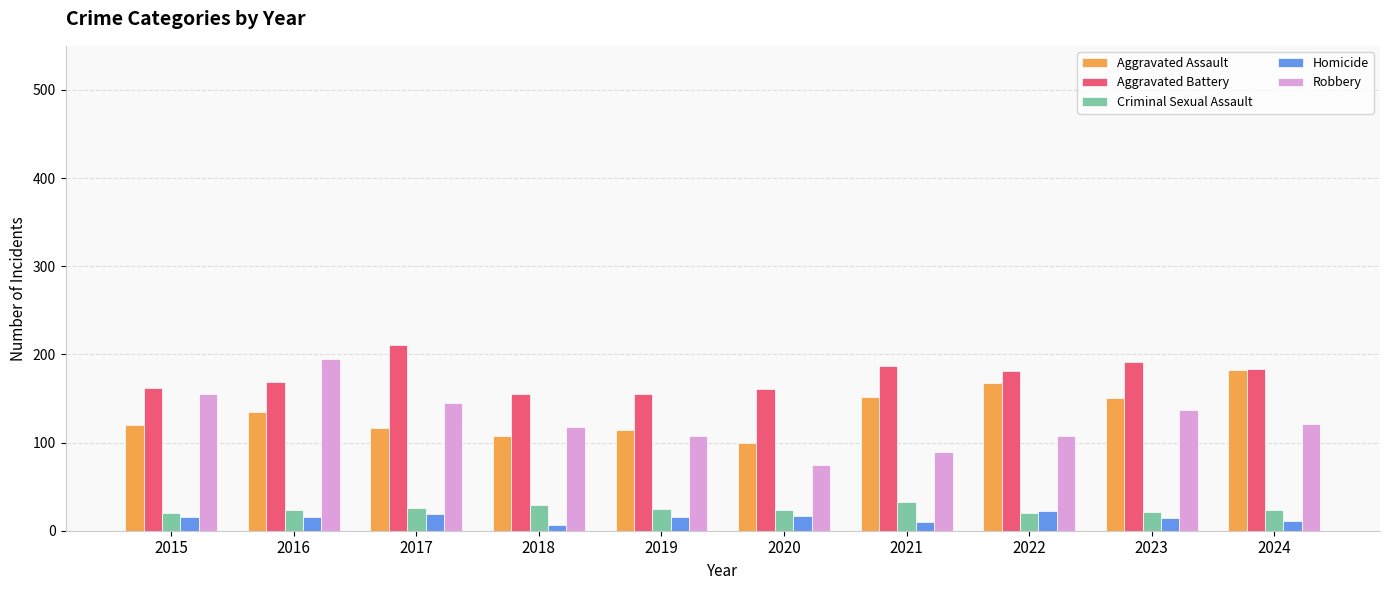

What is the highest value of the Robbery series?

195